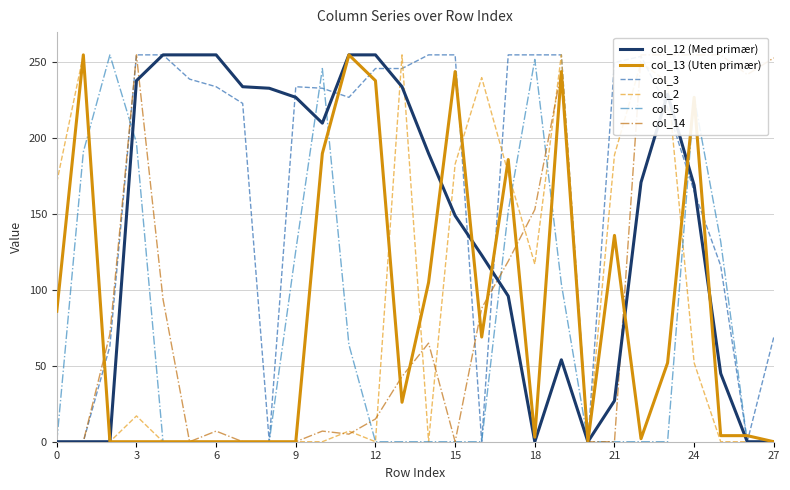

The col_13 (Uten primær) series shows 130 at 9. True or false?

False